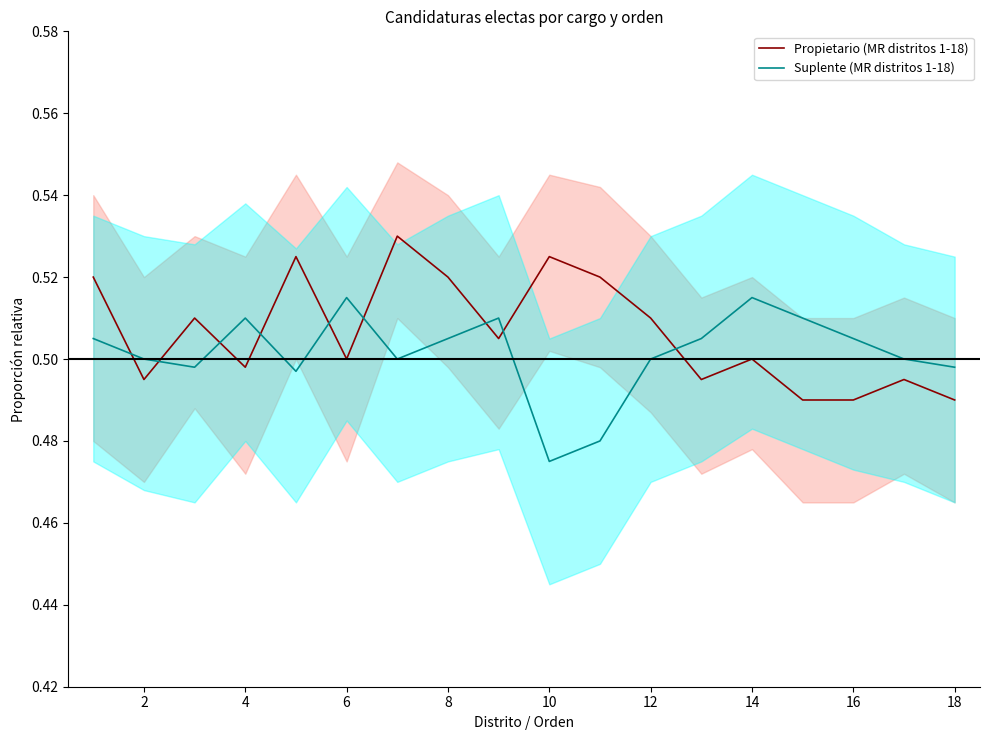

Which series has the largest total across all categories?

Propietario (MR distritos 1-18)